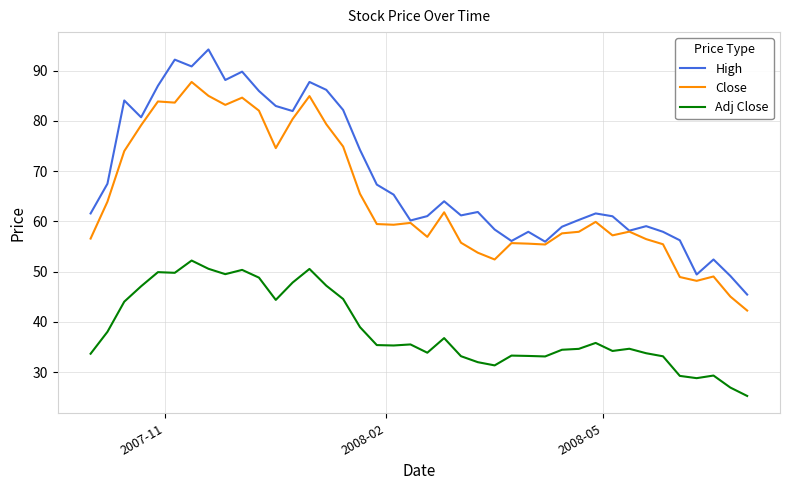

What are all the series names shown in the legend?

High, Close, Adj Close